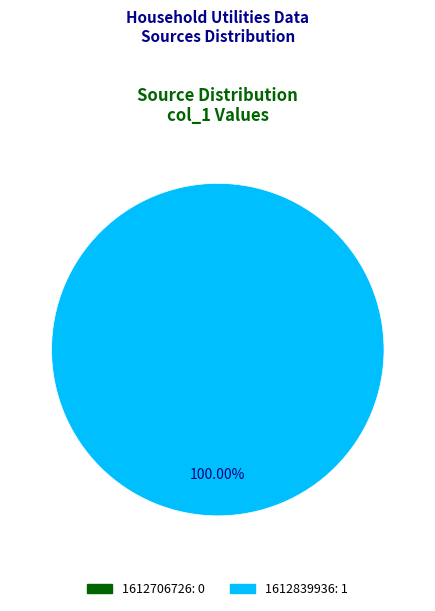

To the nearest percent, what is the combined percentage of 1612839936 and 1612706726?

100%